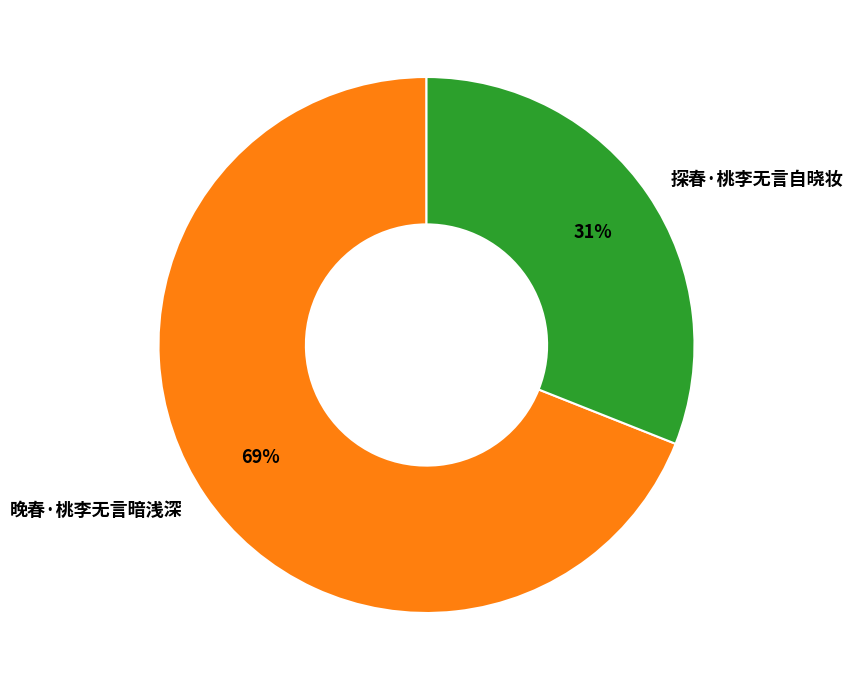

How many segments does this pie chart have?

2